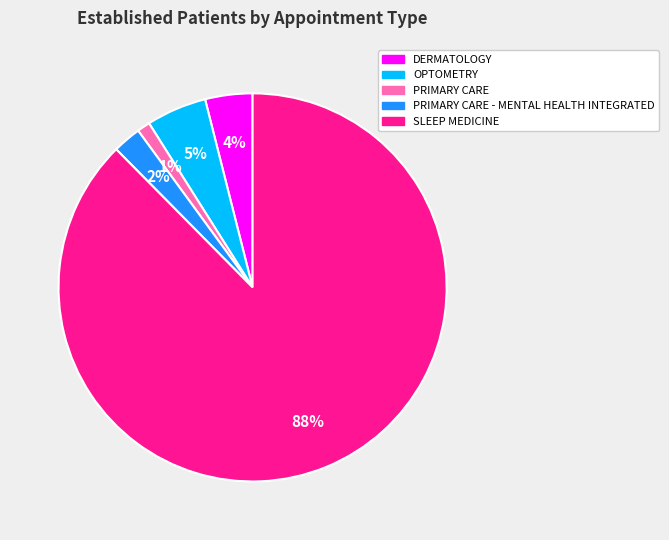

Which category accounts for the majority?

SLEEP MEDICINE